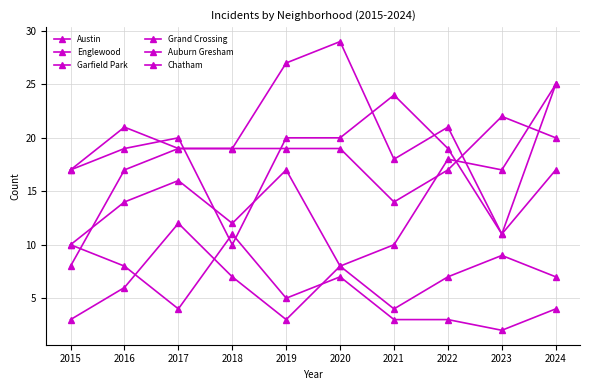

What is the sum of the Auburn Gresham values at 2018 and 2021?

14